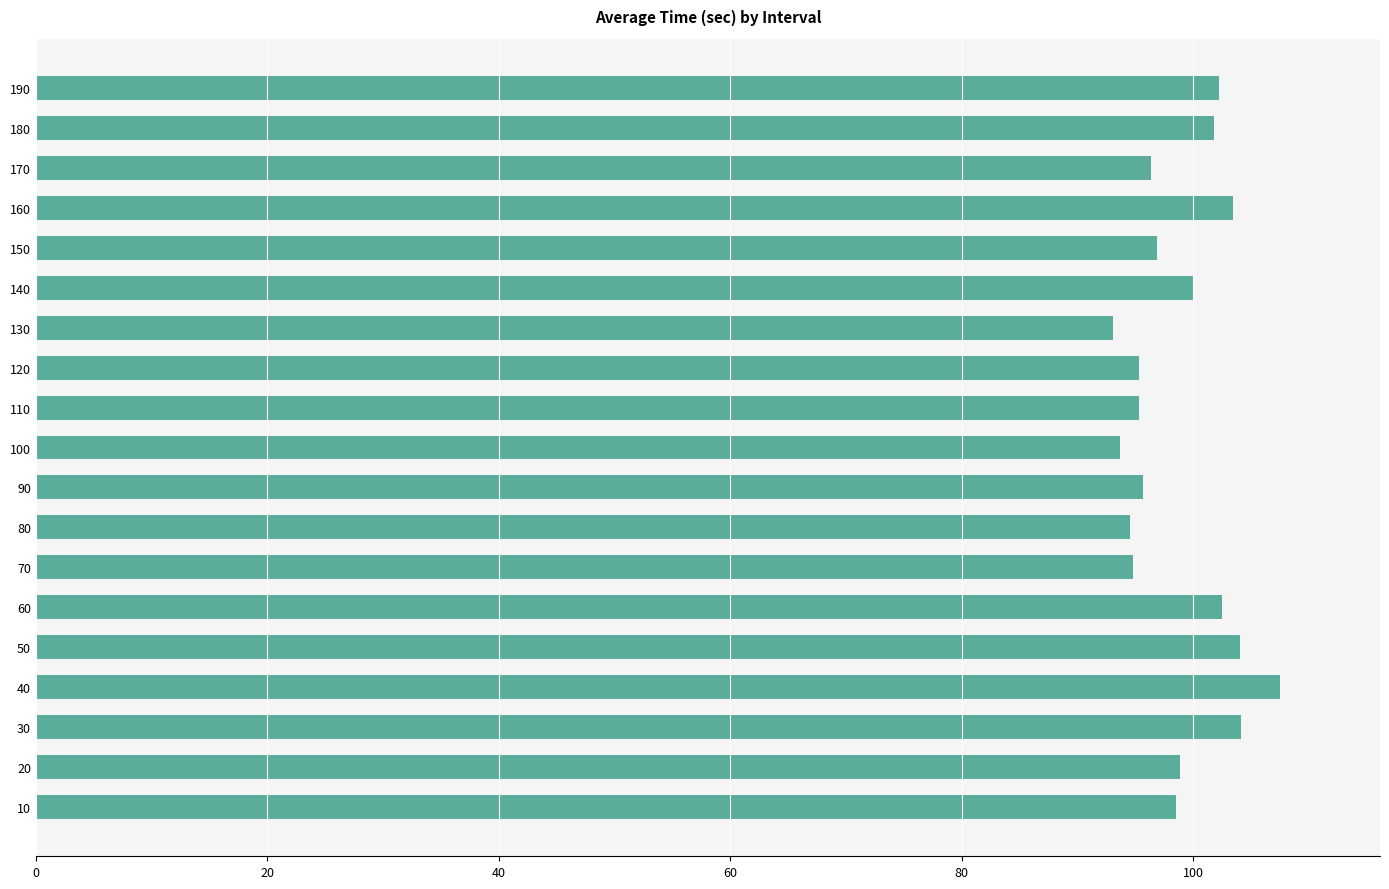

True or false: the data shows 104.1 at 30.

True